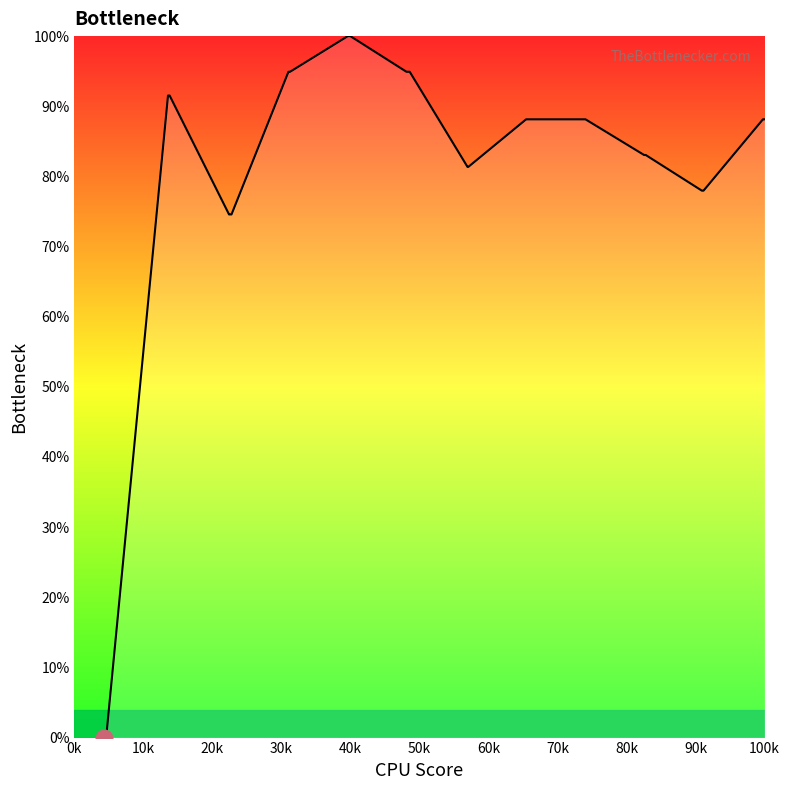

What is the maximum value shown in the chart?

100.0